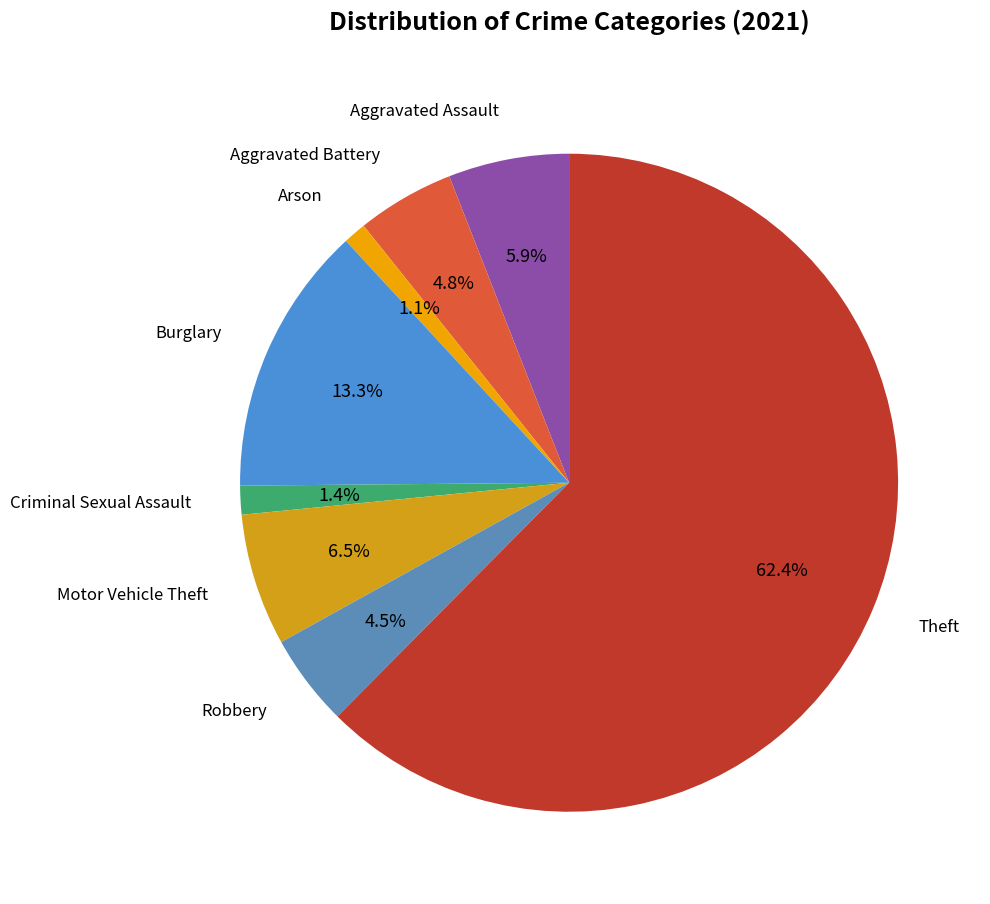

How many segments does this pie chart have?

8